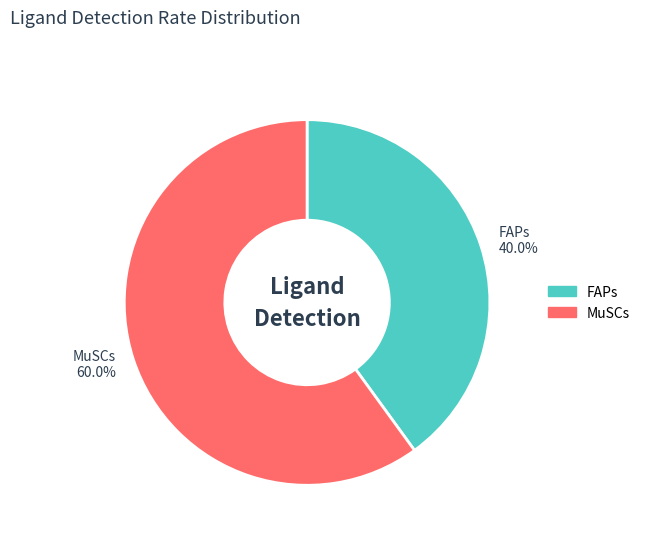

Is it true that MuSCs is 47% of the pie?

False